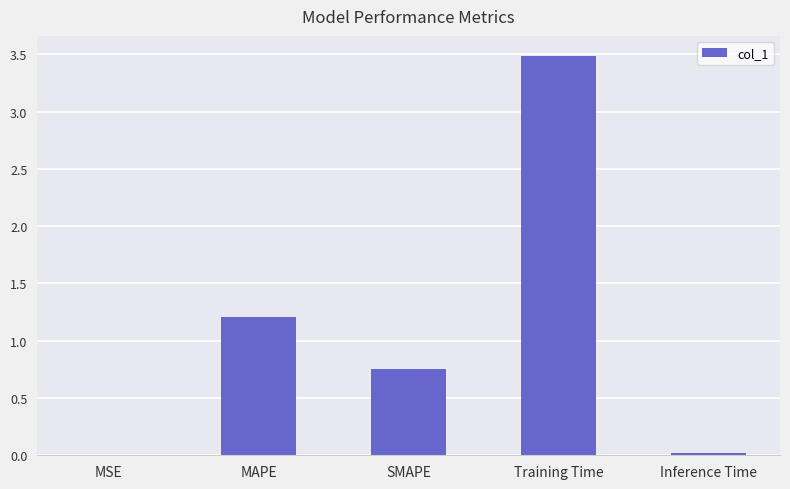

Read the value at MAPE.

1.2